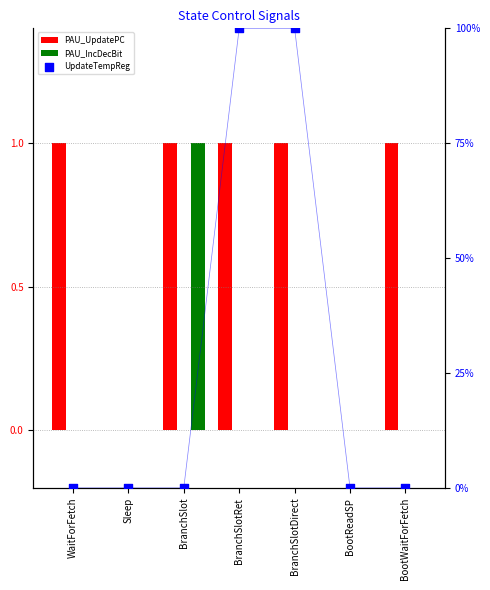

Which series contains the lowest Y value?

PAU_UpdatePC